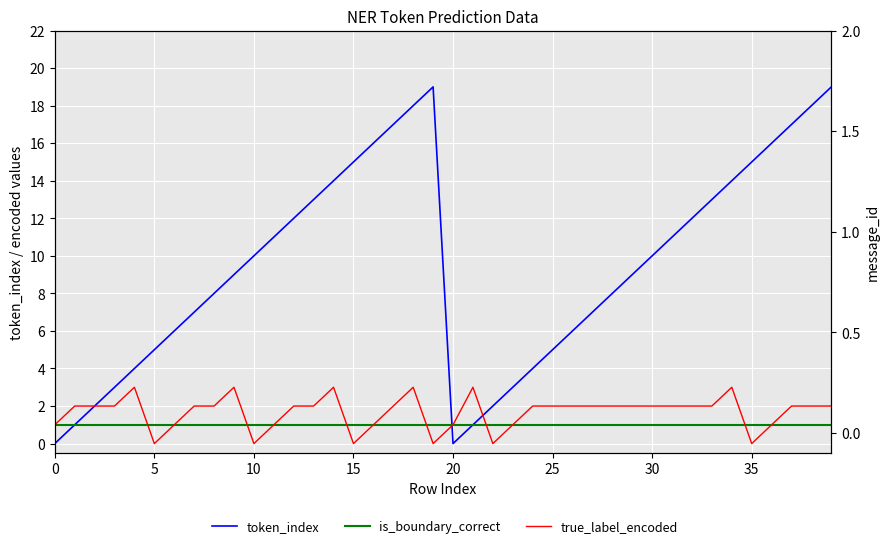

Which series has the largest range (max minus min)?

token_index